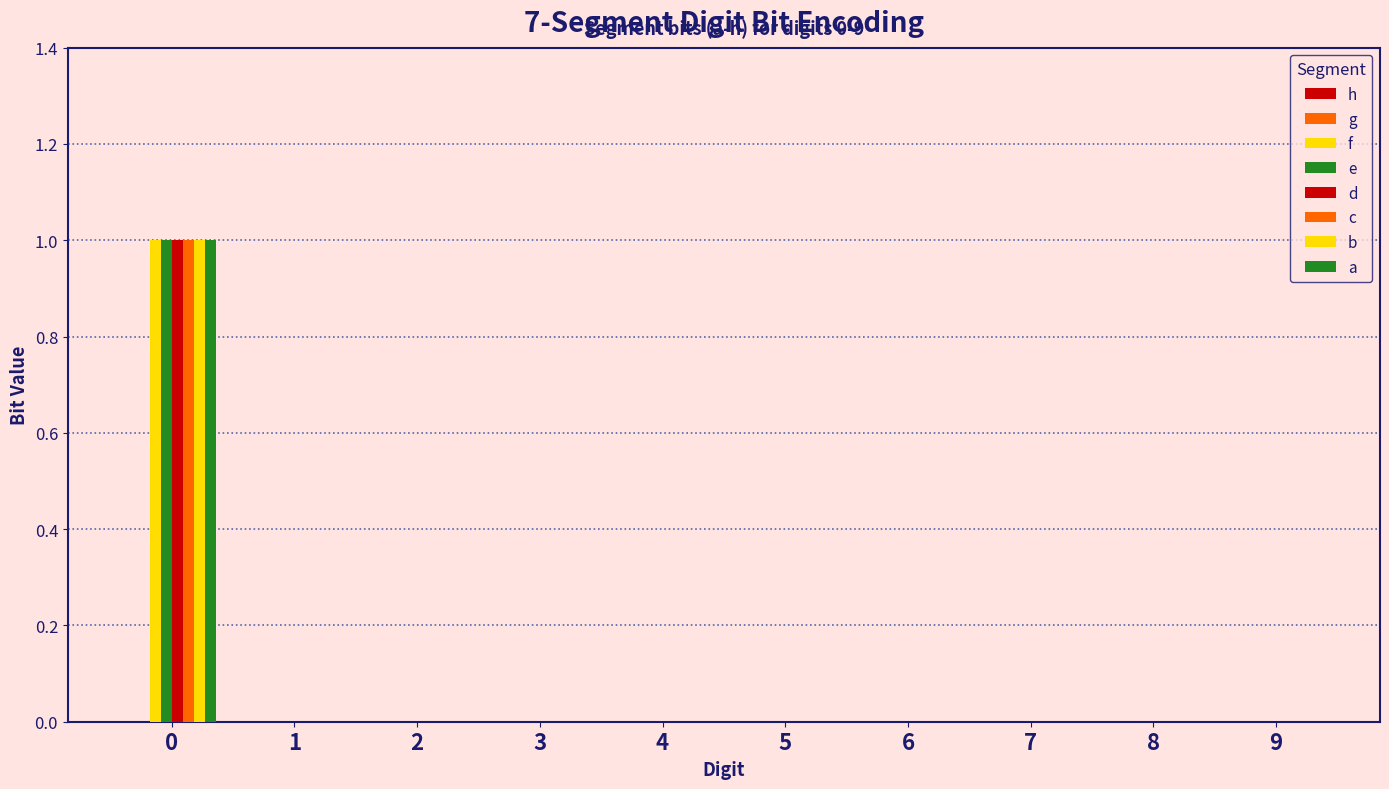

Count the number of categories in the chart.

10